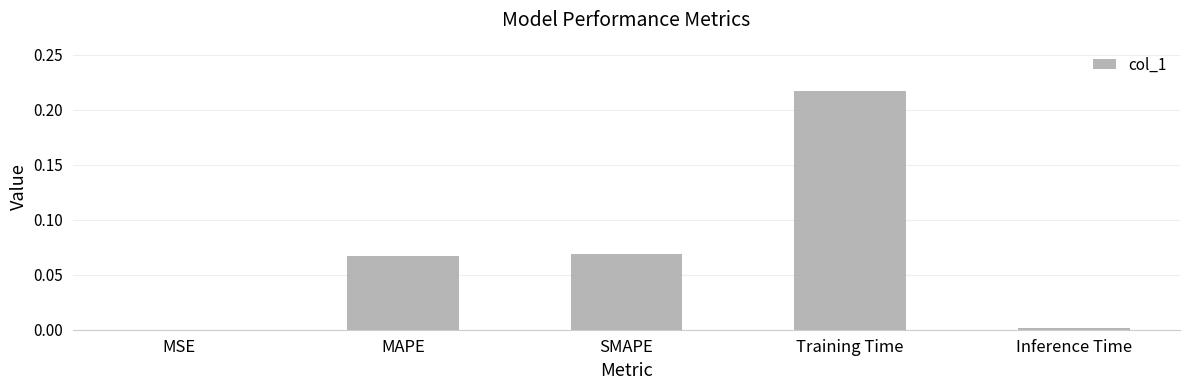

The value at MAPE is 0.0. True or false?

False